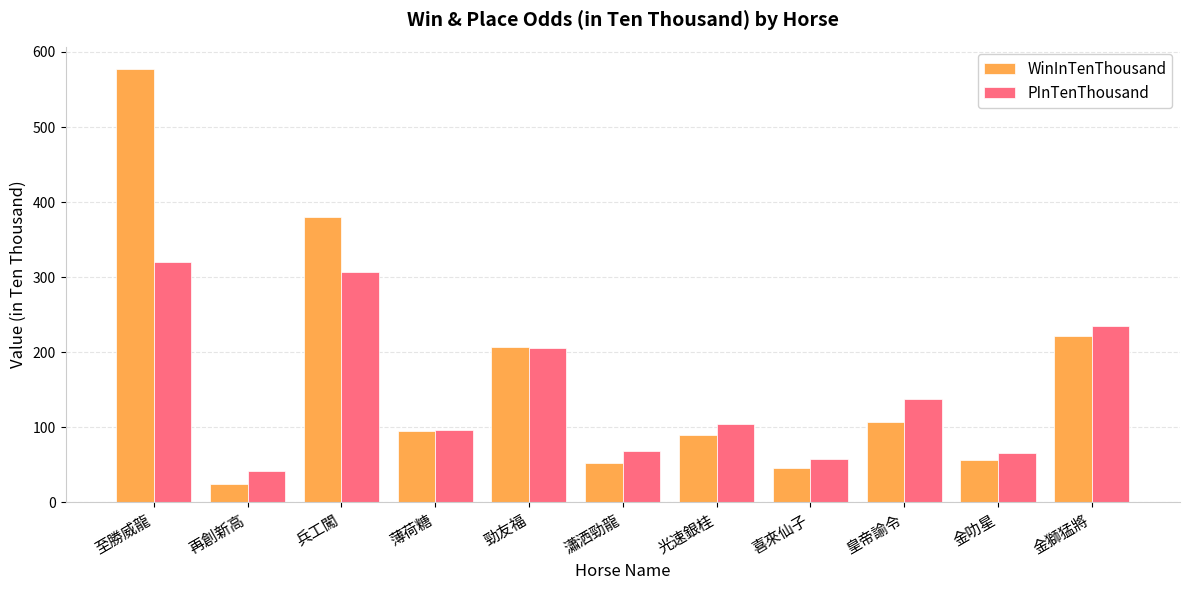

What is the minimum value for WinInTenThousand?

25